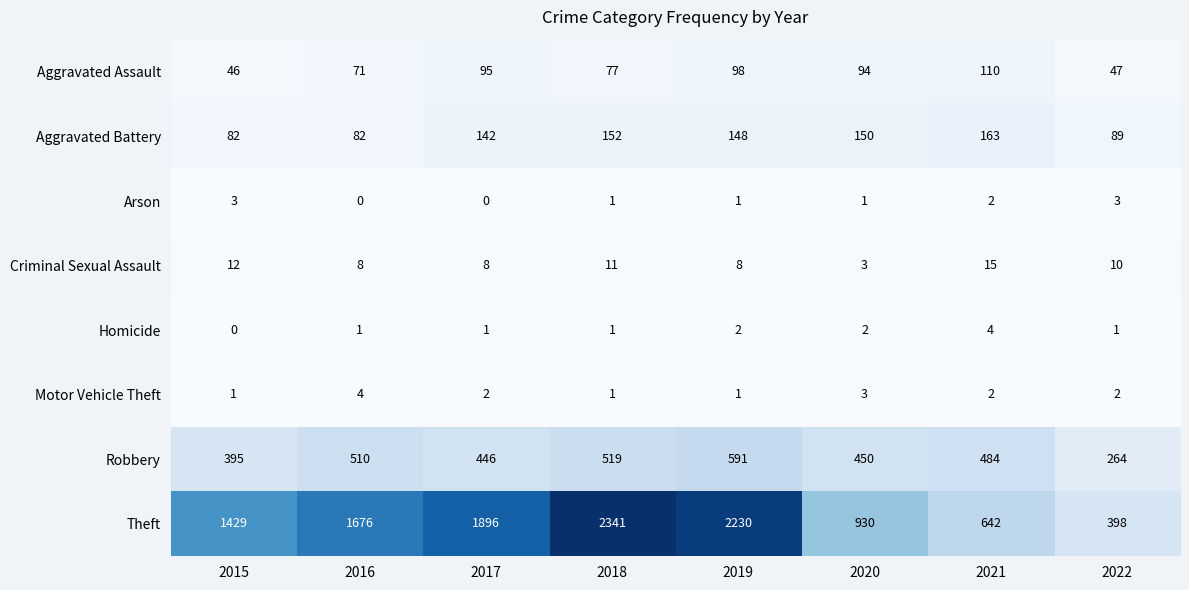

What is the approximate value of Robbery at 2016?

510